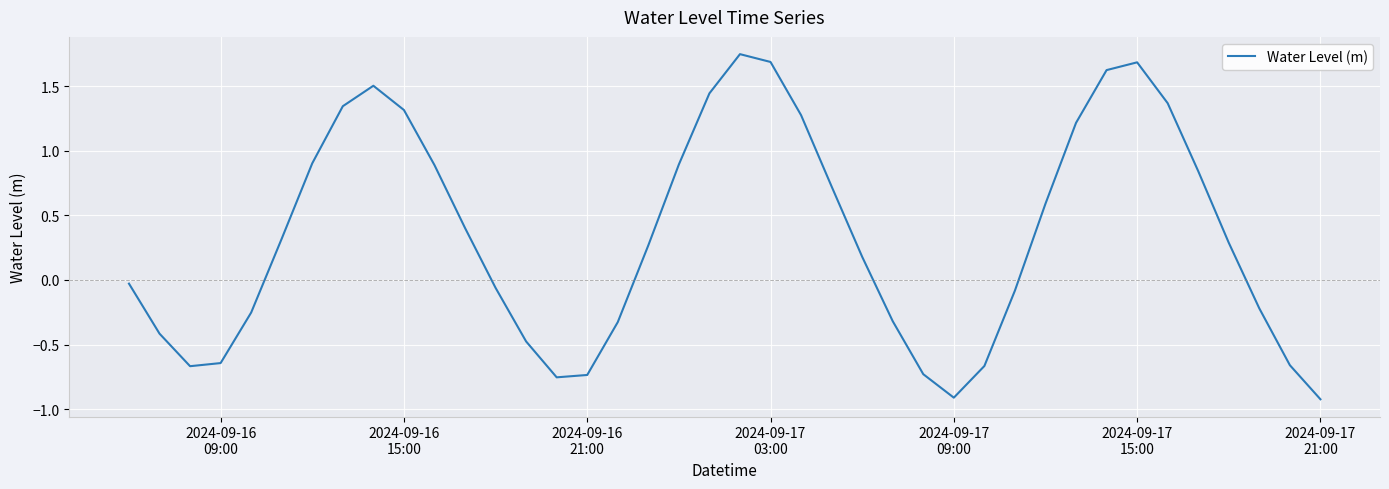

What is the difference between the maximum and minimum values?

2.7